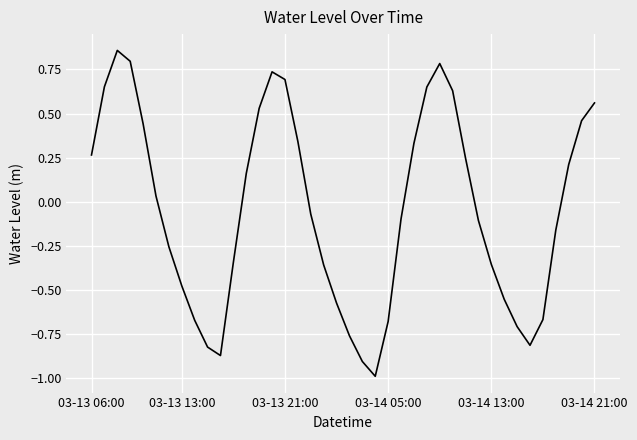

How many interior local peaks (higher than both neighbors) does the data have?

3